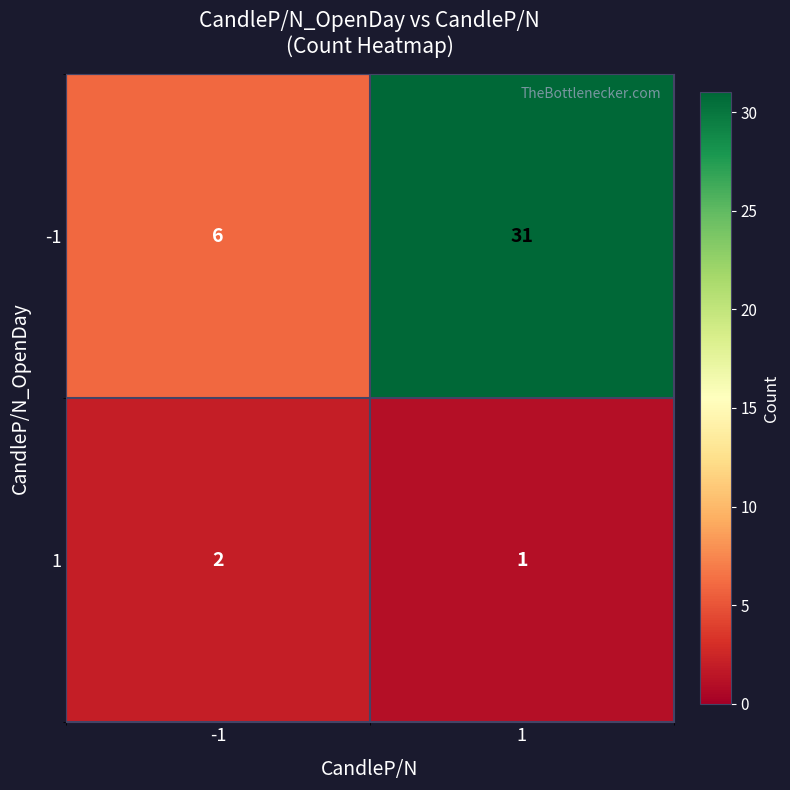

Read the -1 value at 1.

31